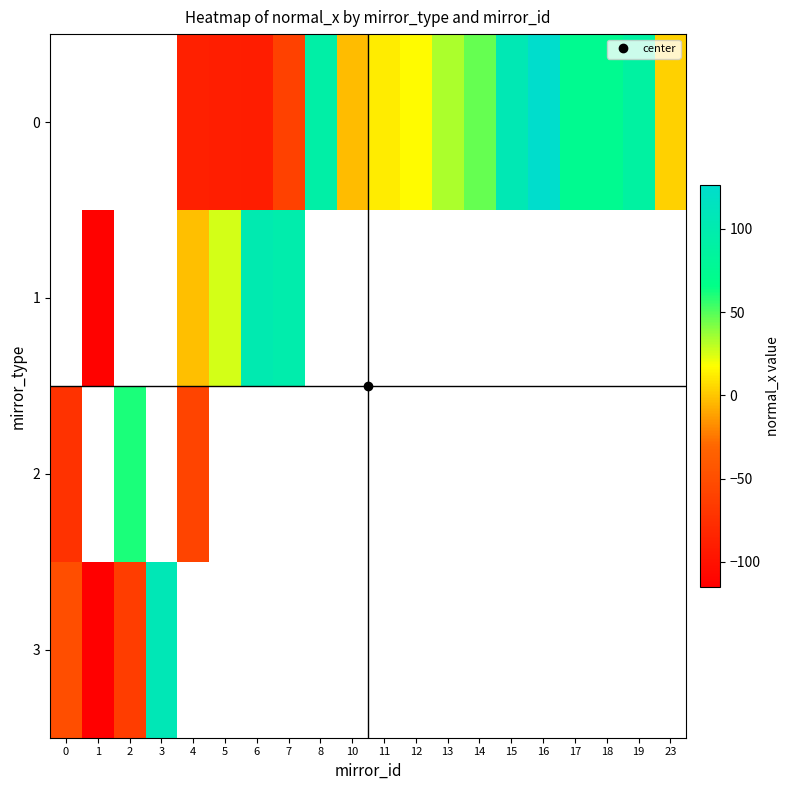

What is the lowest value of the row_2 series?

-73.2